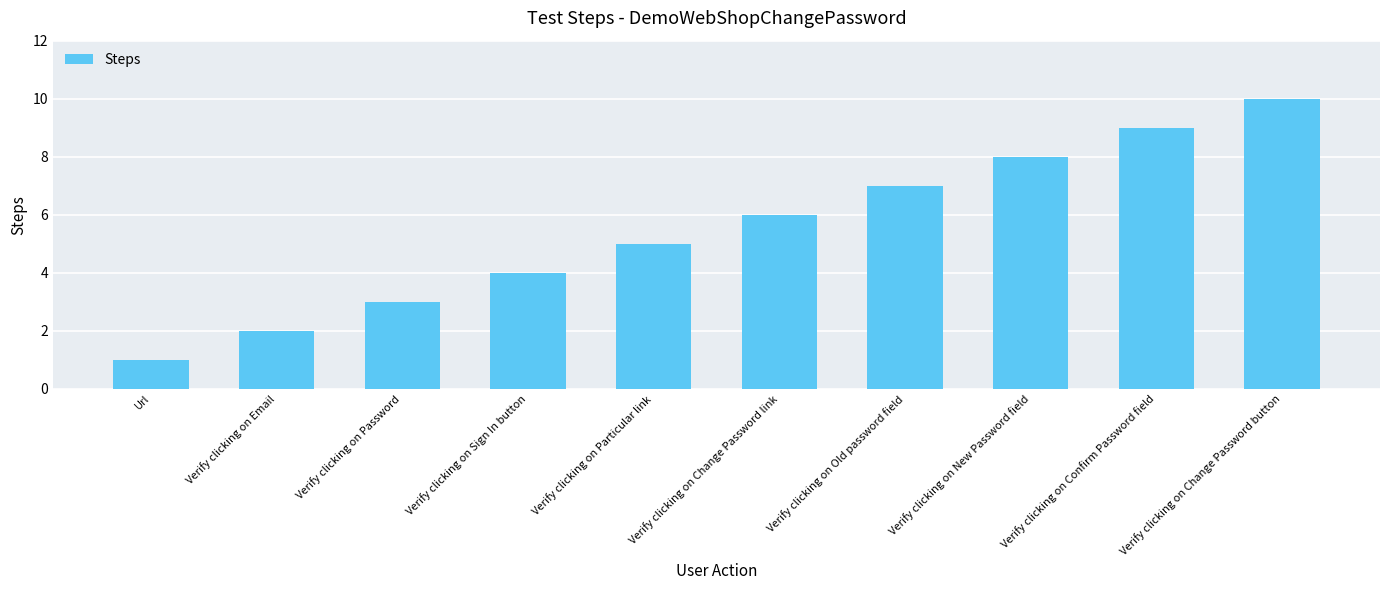

What is the value of the 3rd bar from the left?

3